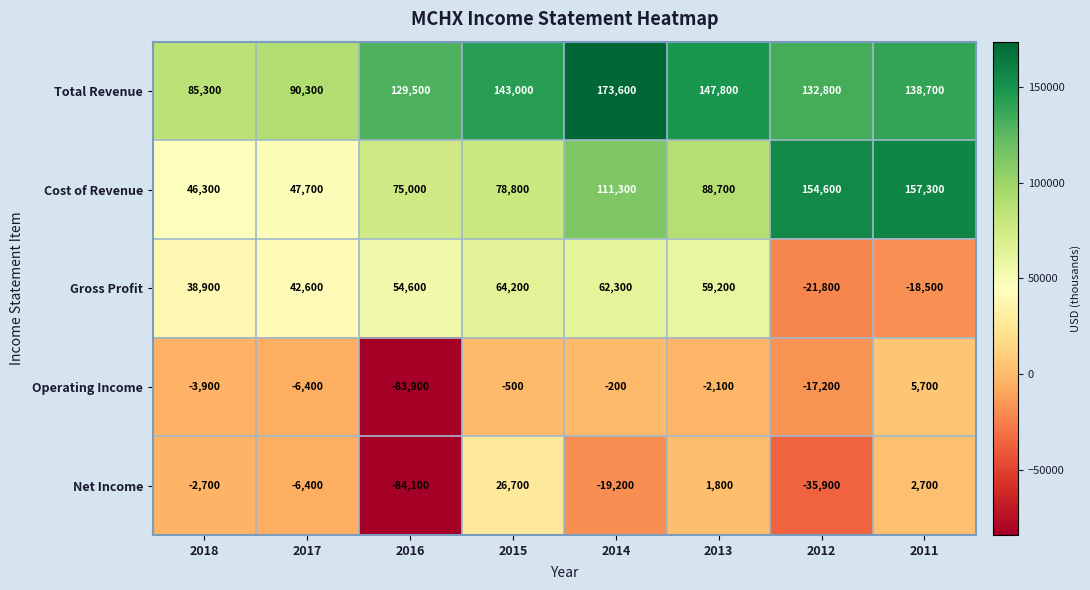

What is the smallest value displayed?

-84100